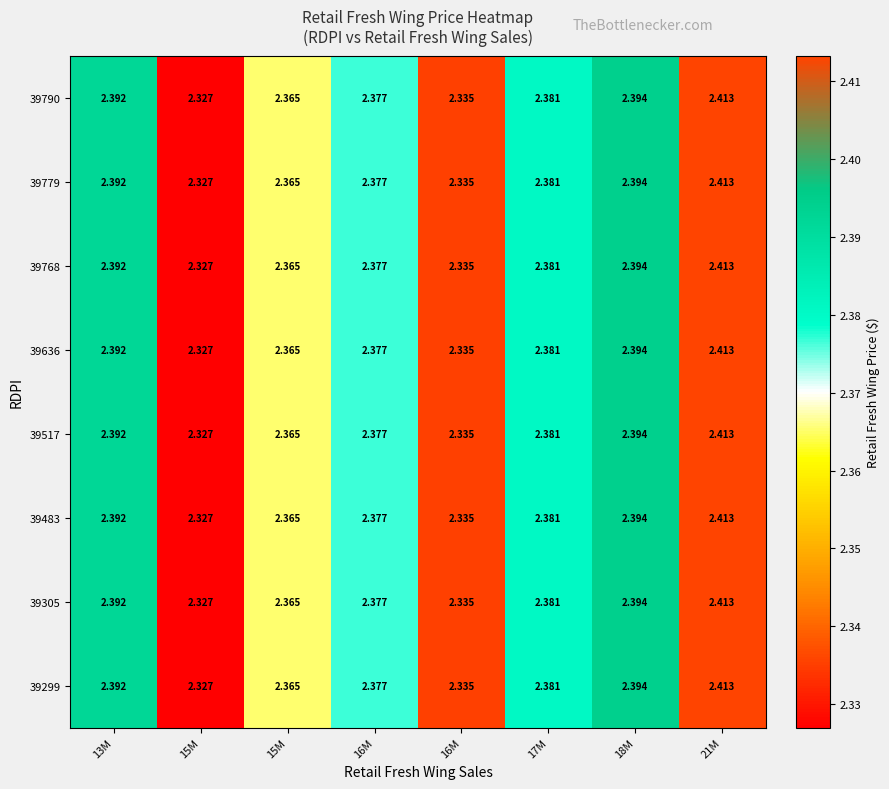

How many data points does each series have?

8